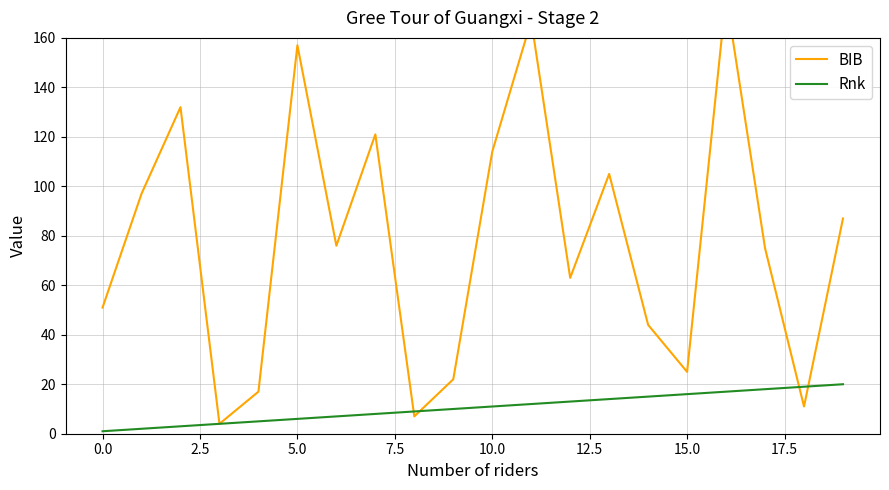

Reading right to left, what are all the values shown in this chart?

BIB: 87	11	75	177	25	44	105	63	167	114	22	7	121	76	157	17	4	132	97	51
Rnk: 20	19	18	17	16	15	14	13	12	11	10	9	8	7	6	5	4	3	2	1